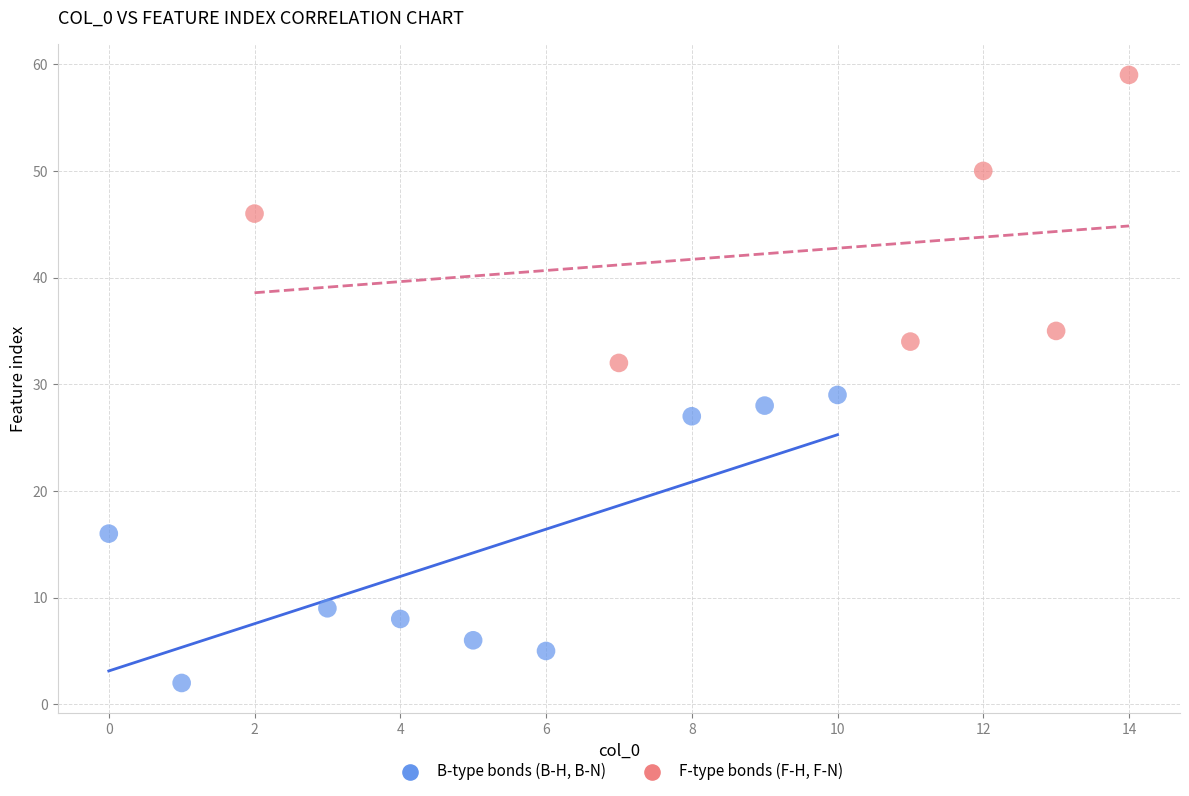

Which series reaches the maximum Y coordinate?

F-type bonds (F-H, F-N)